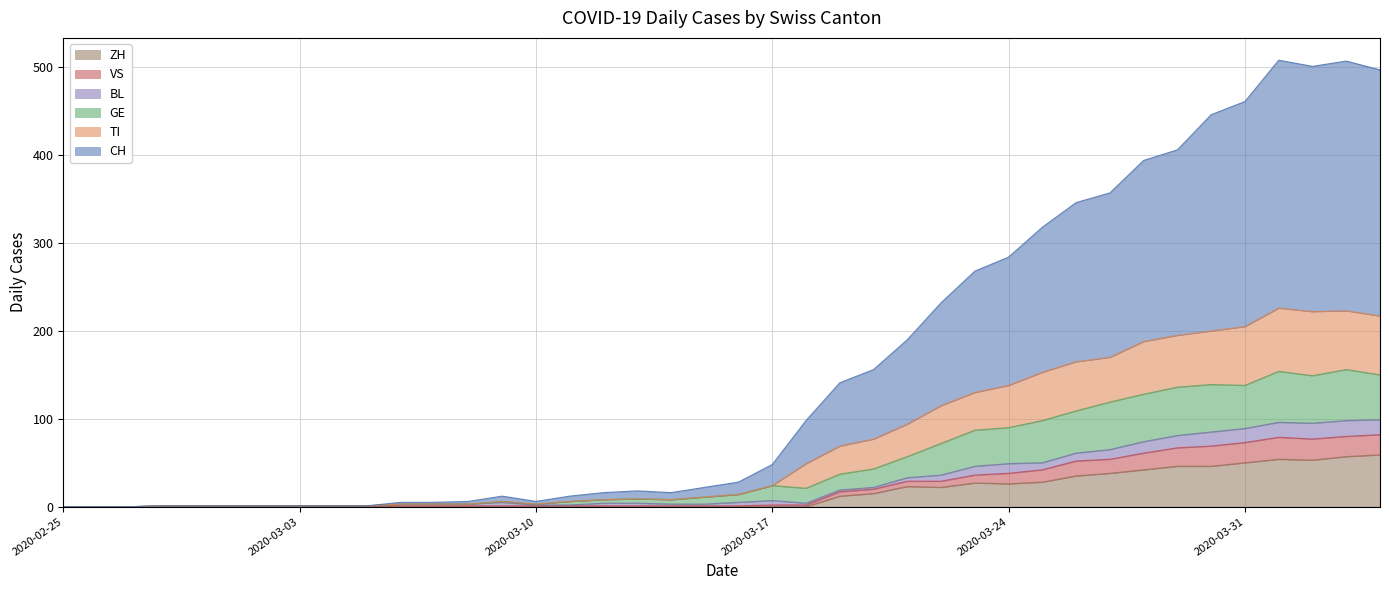

True or false: CH and ZH intersect in this chart.

False